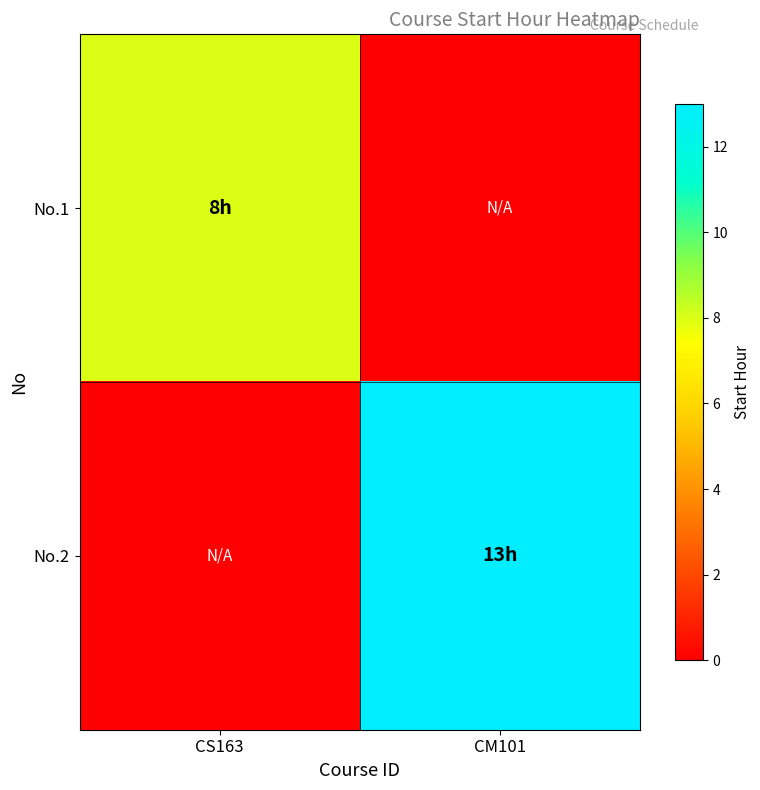

Which series has the largest total across all categories?

No.2